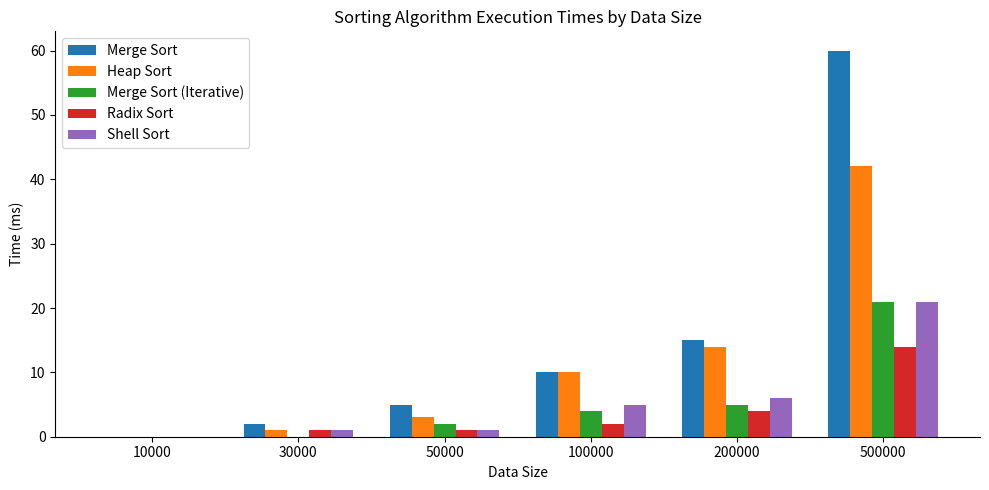

True or false: Merge Sort has a value of 9 at 50000.

False